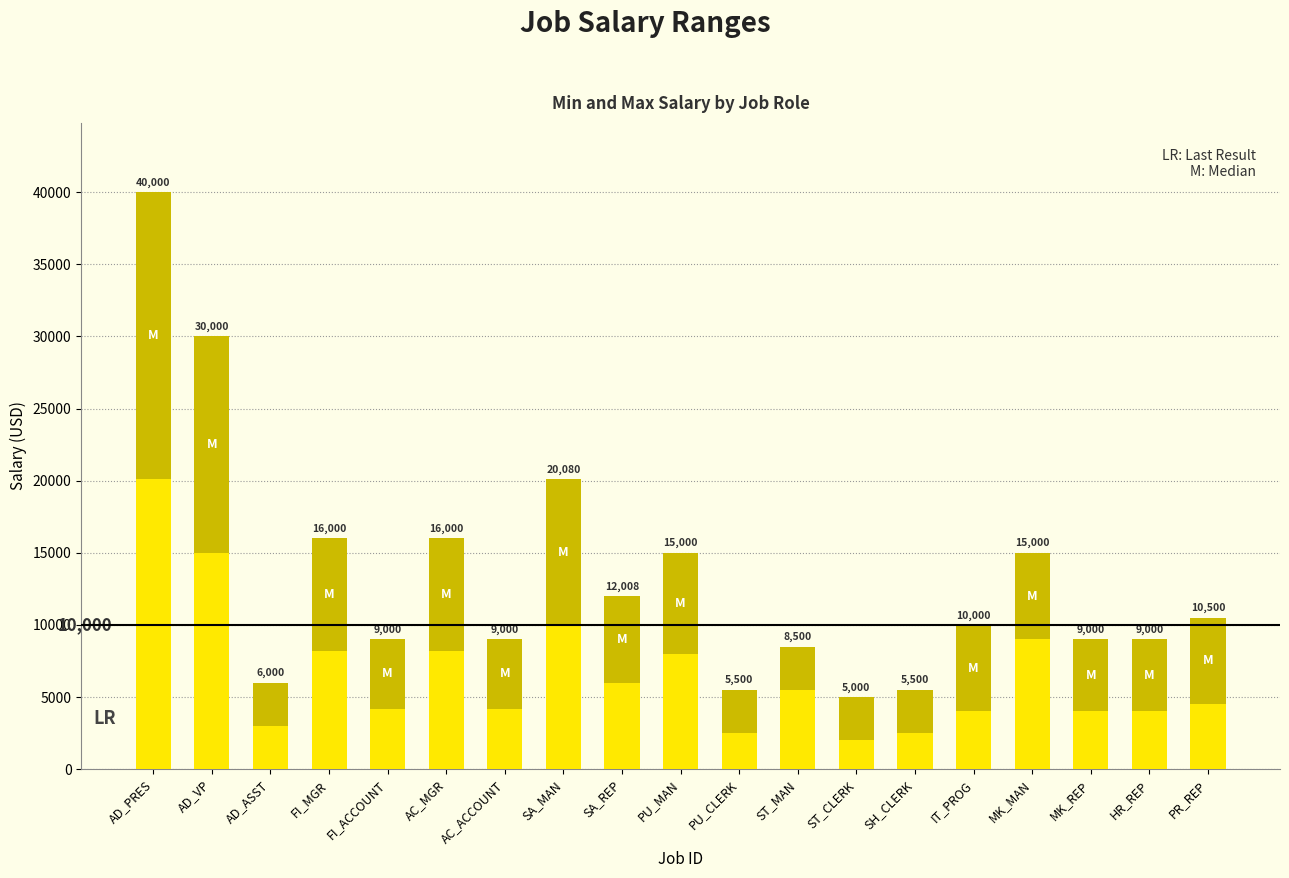

At which category is the sum across all series the highest?

AD_PRES